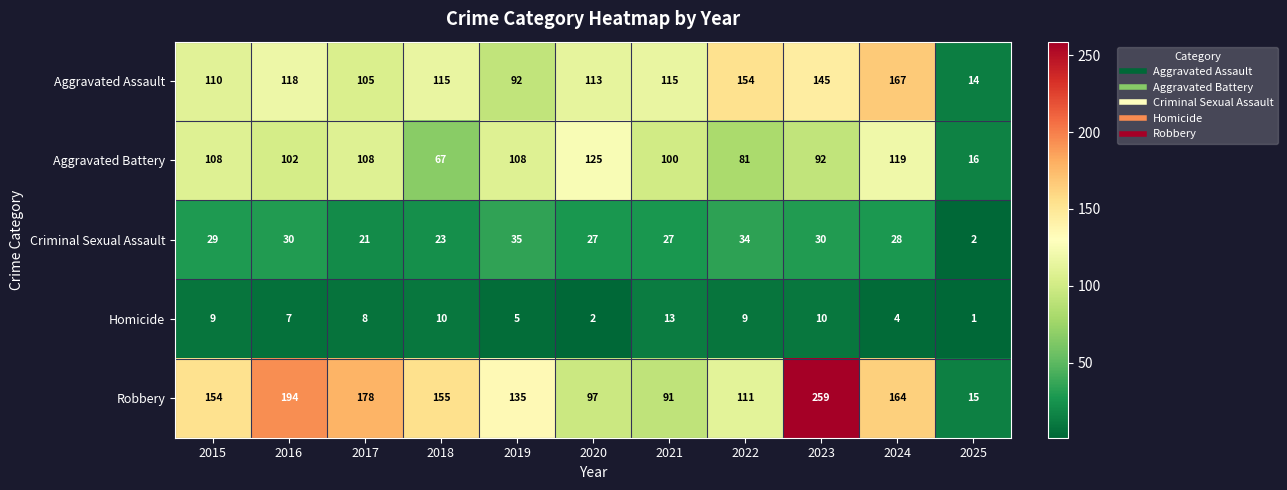

The Homicide series shows 9 at 2015. True or false?

True